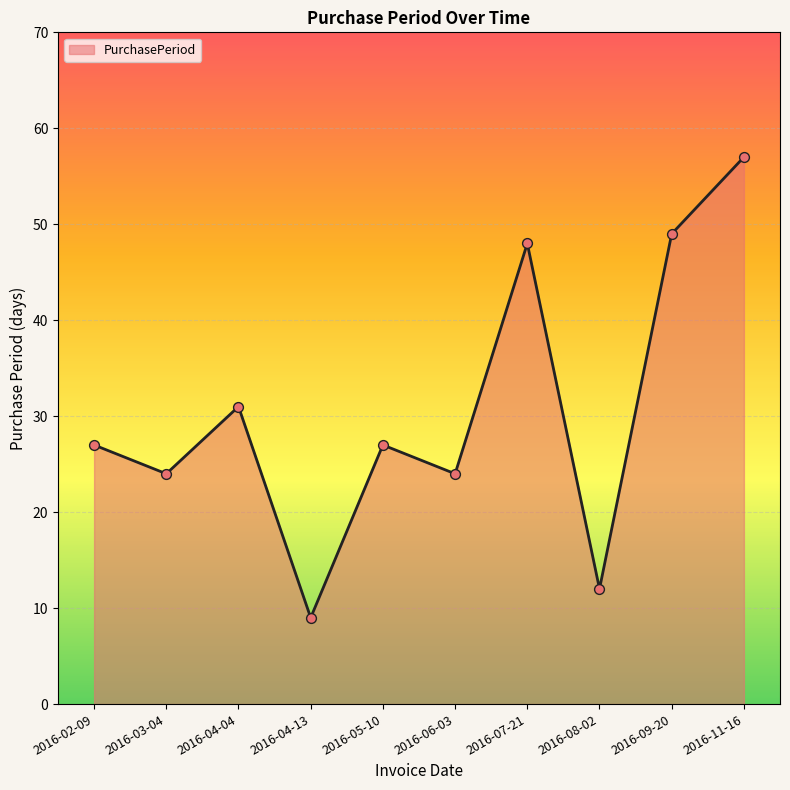

Which has a higher value, 2016-03-04 or 2016-09-20?

2016-09-20